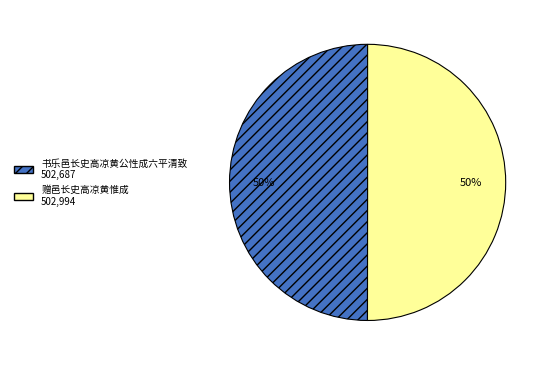

How many slices are in this pie chart?

2